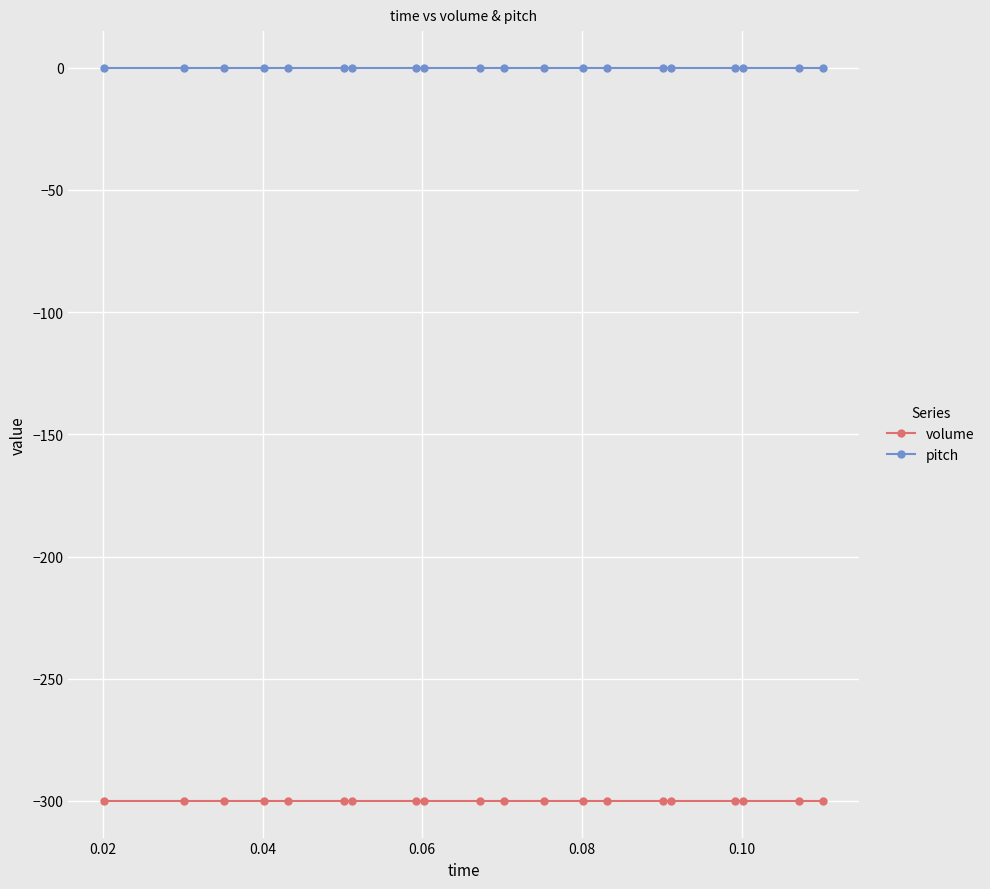

Which series has the largest total across all categories?

pitch